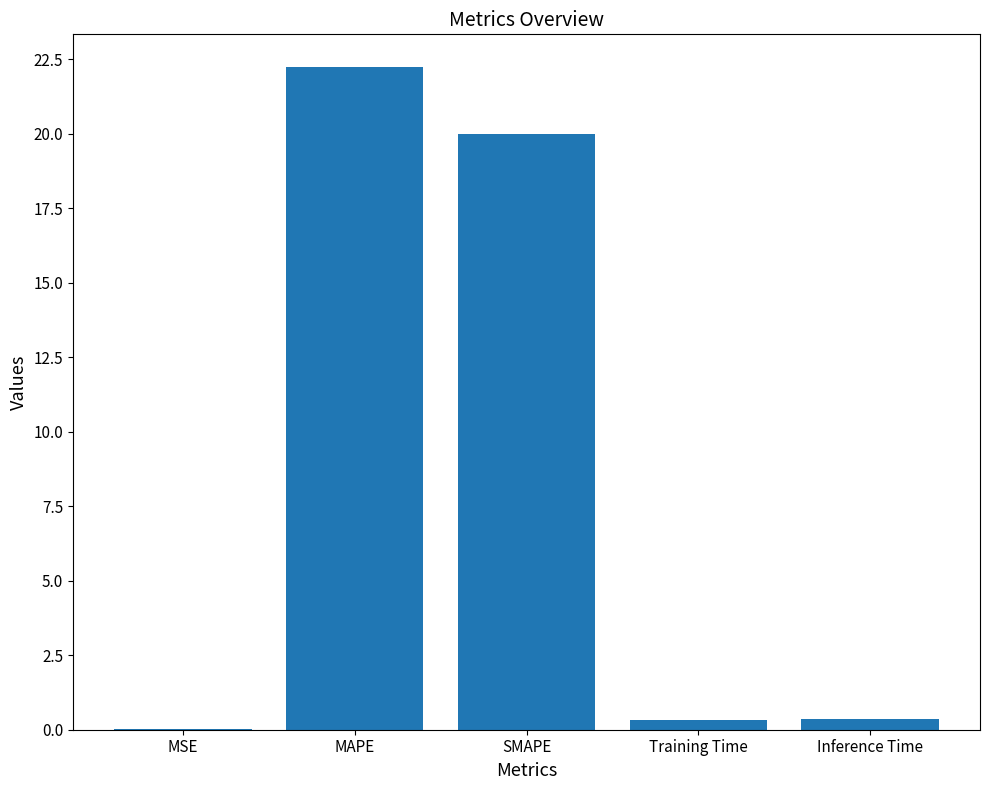

What is the difference between the values at MAPE and Training Time?

21.9